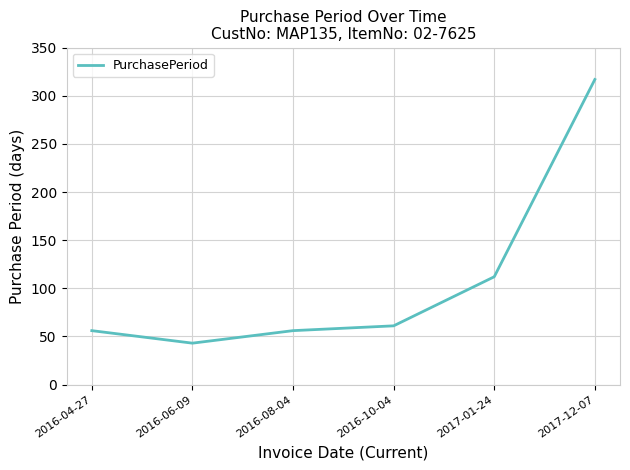

What is the smallest value displayed?

43